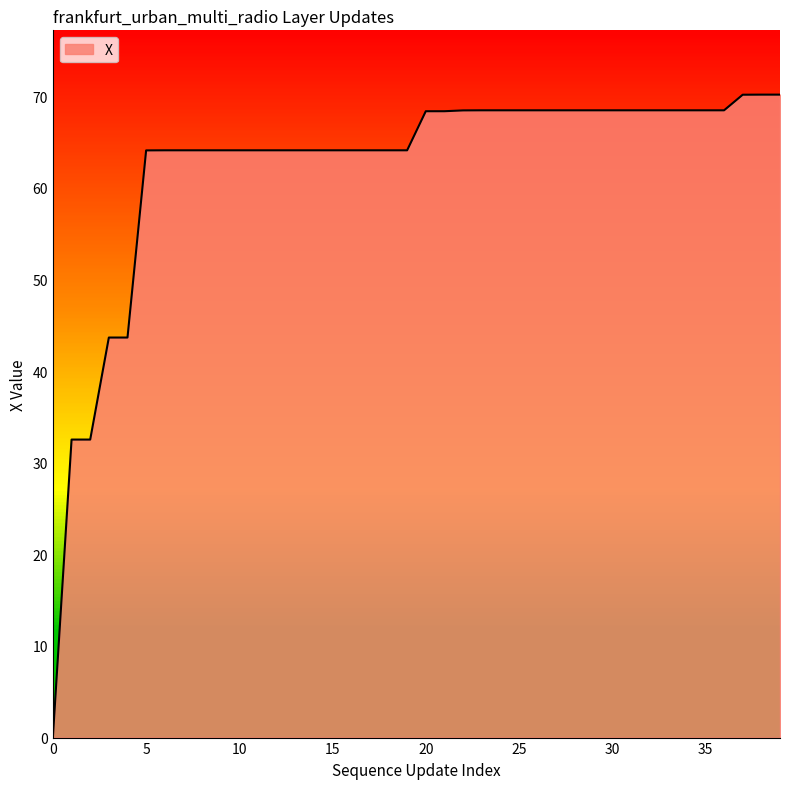

What is the maximum value shown in the chart?

70.2